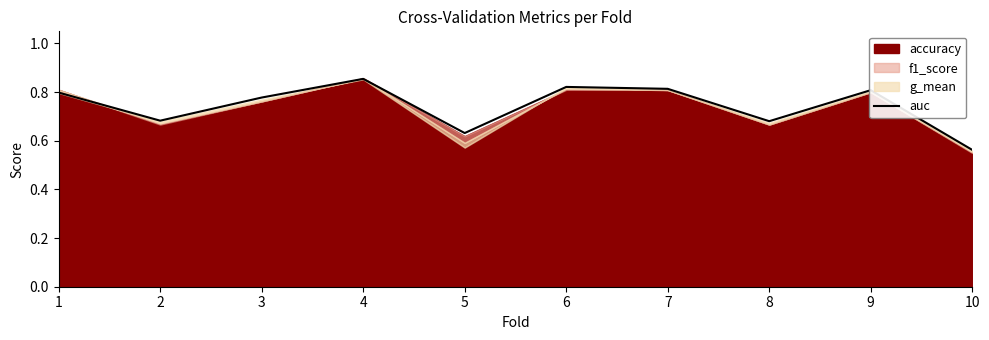

True or false: the data has more than 2 interior local peaks.

True